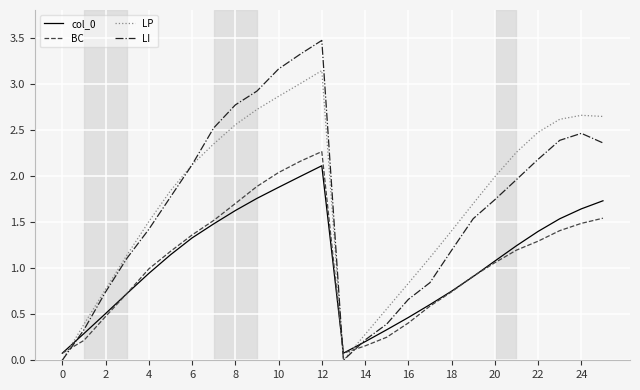

What is the maximum value for col_0?

2.1